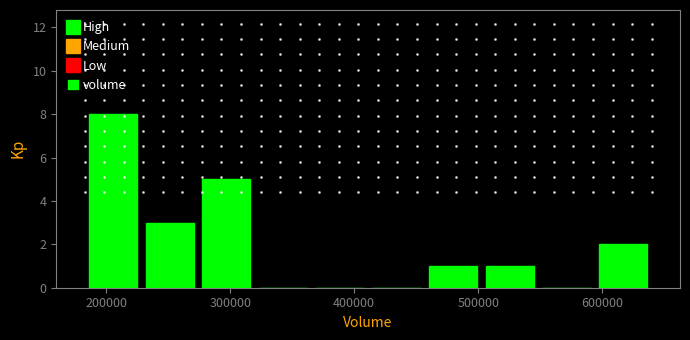

Reading left to right, list every bar in this chart as the range it spans on the x-axis followed by its height. Neither the bar edges nor the heights are printed on the chart, so give them approximately, as read against the axes.

180000 to 230000: 8
230000 to 270000: 3
270000 to 320000: 5
320000 to 370000: 0
370000 to 410000: 0
410000 to 460000: 0
460000 to 500000: 1
500000 to 550000: 1
550000 to 590000: 0
590000 to 640000: 2